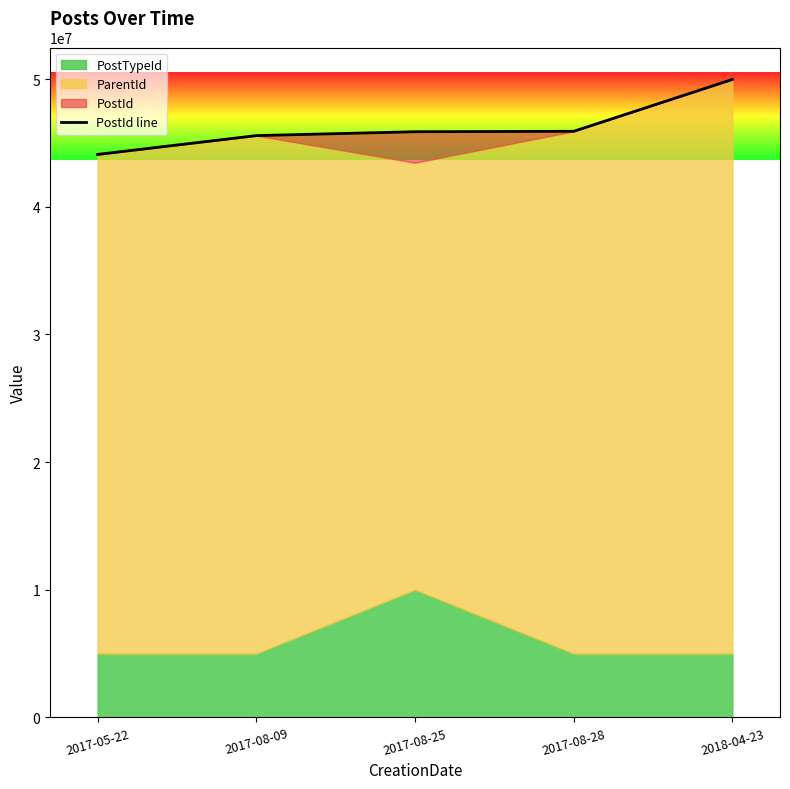

Which category has the lowest value across all series?

2017-05-22